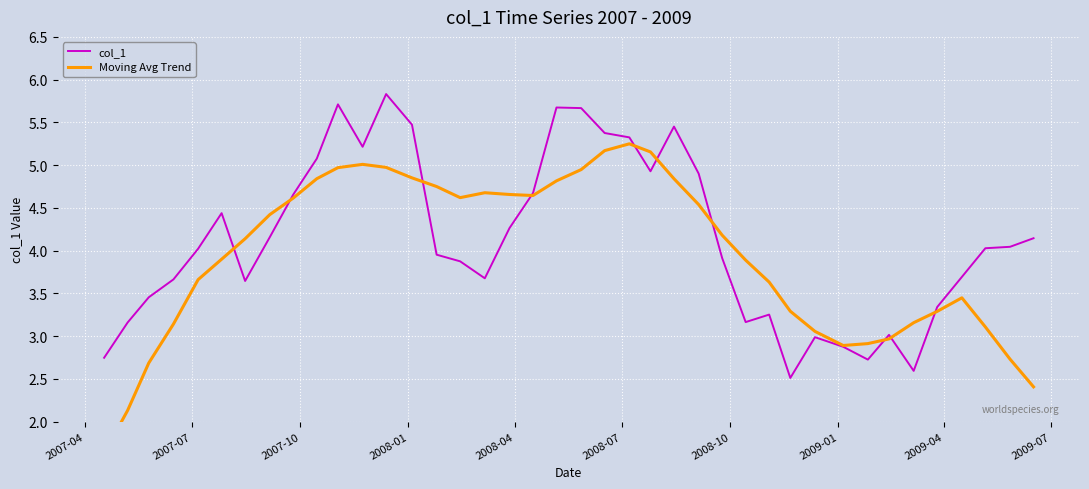

What is the lowest value of the col_1 series?

2.5